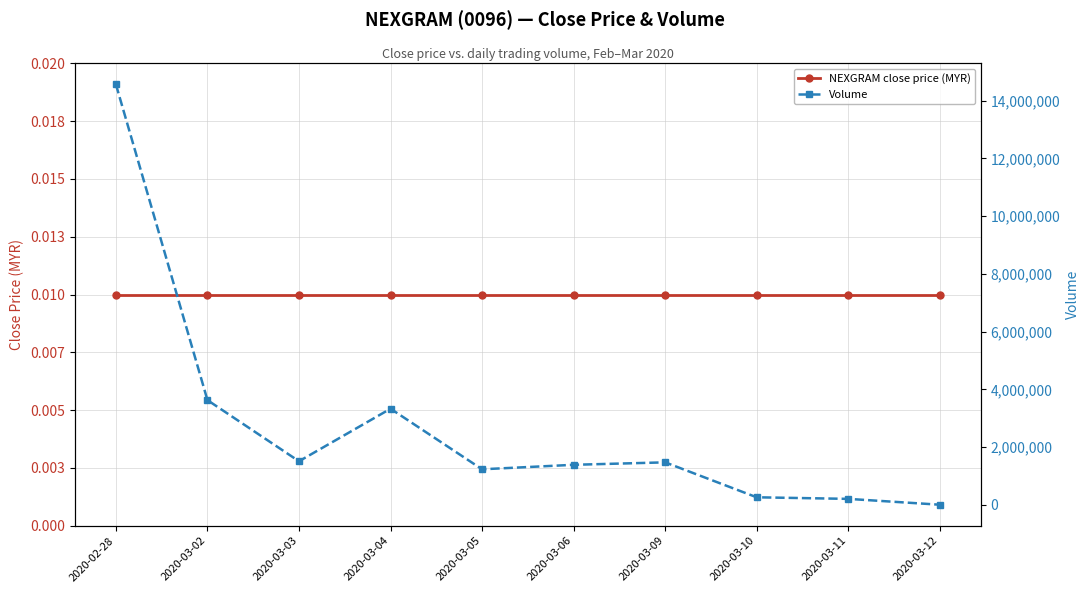

What position from the left is 2020-02-28?

1